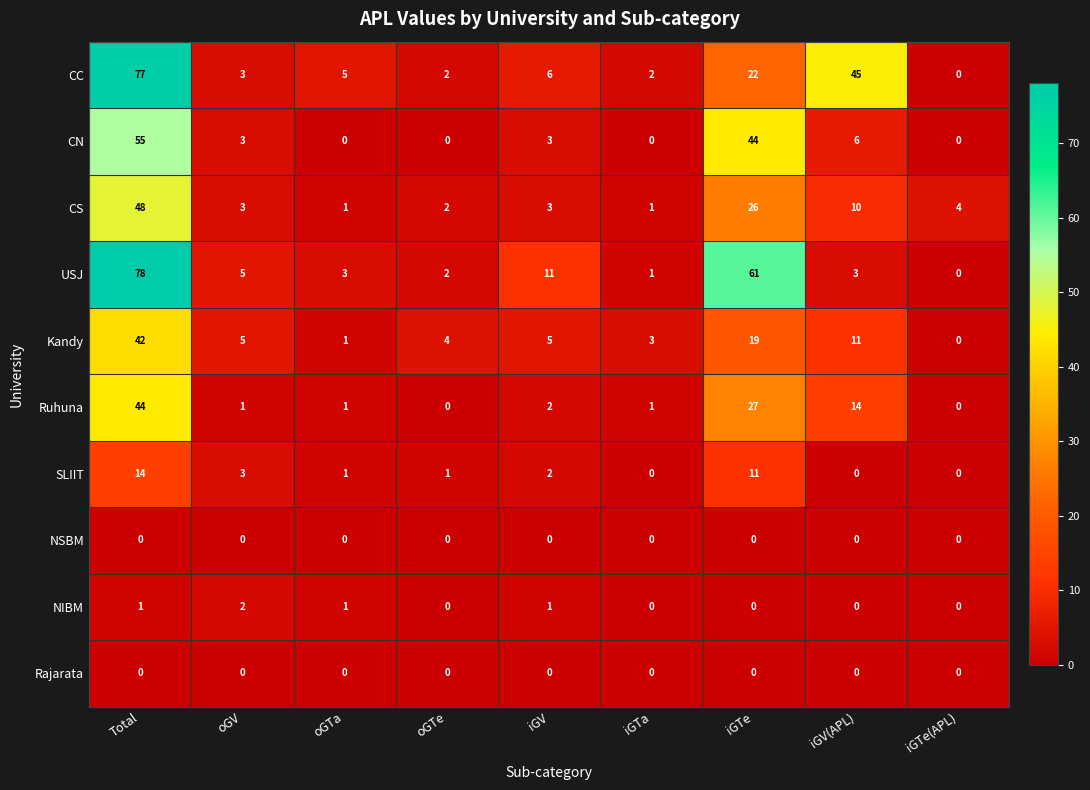

At how many categories does at least one series exceed 6?

4